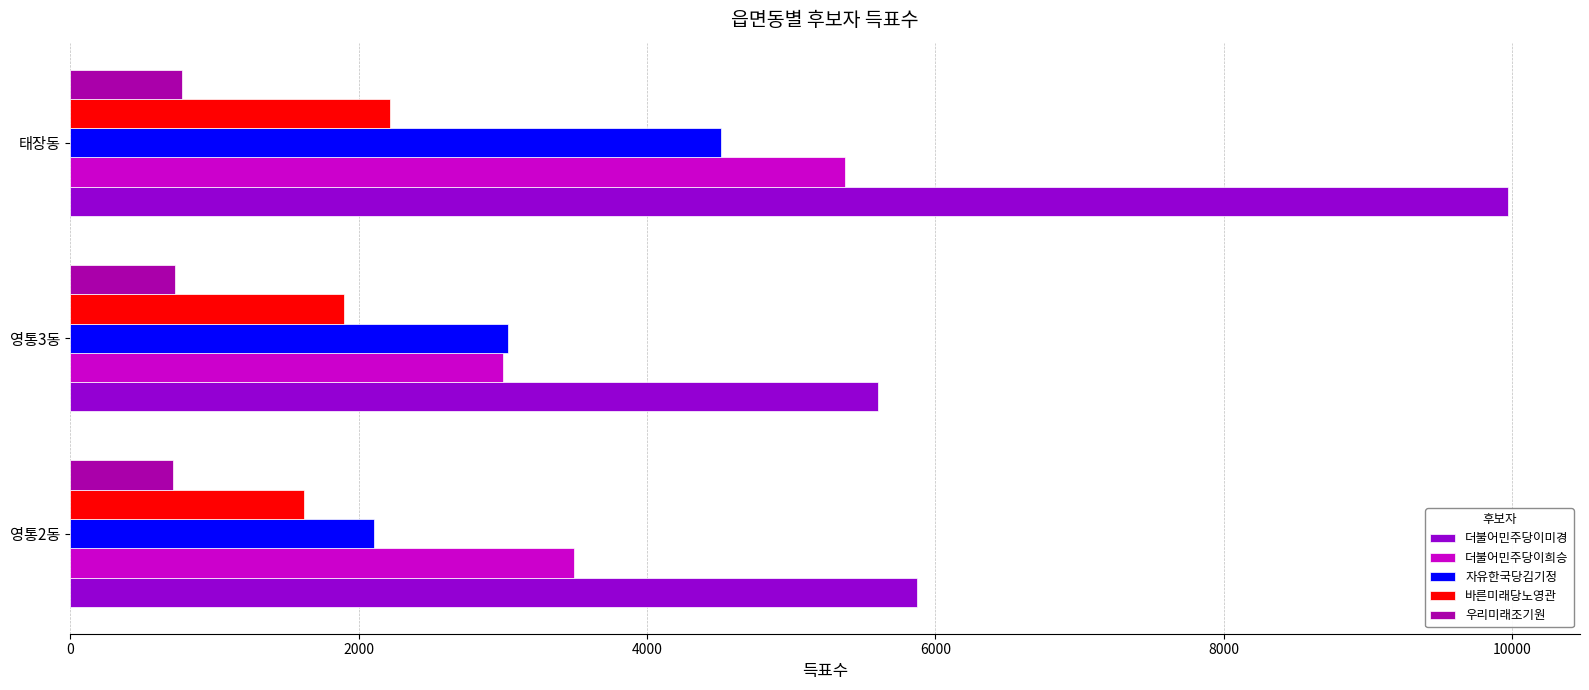

Which category has the lowest value in the 더불어민주당이희승 series?

영통3동